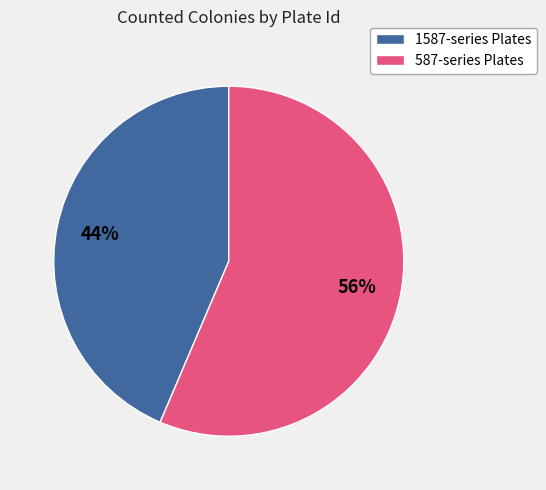

To the nearest percent, what is the average slice percentage?

50%